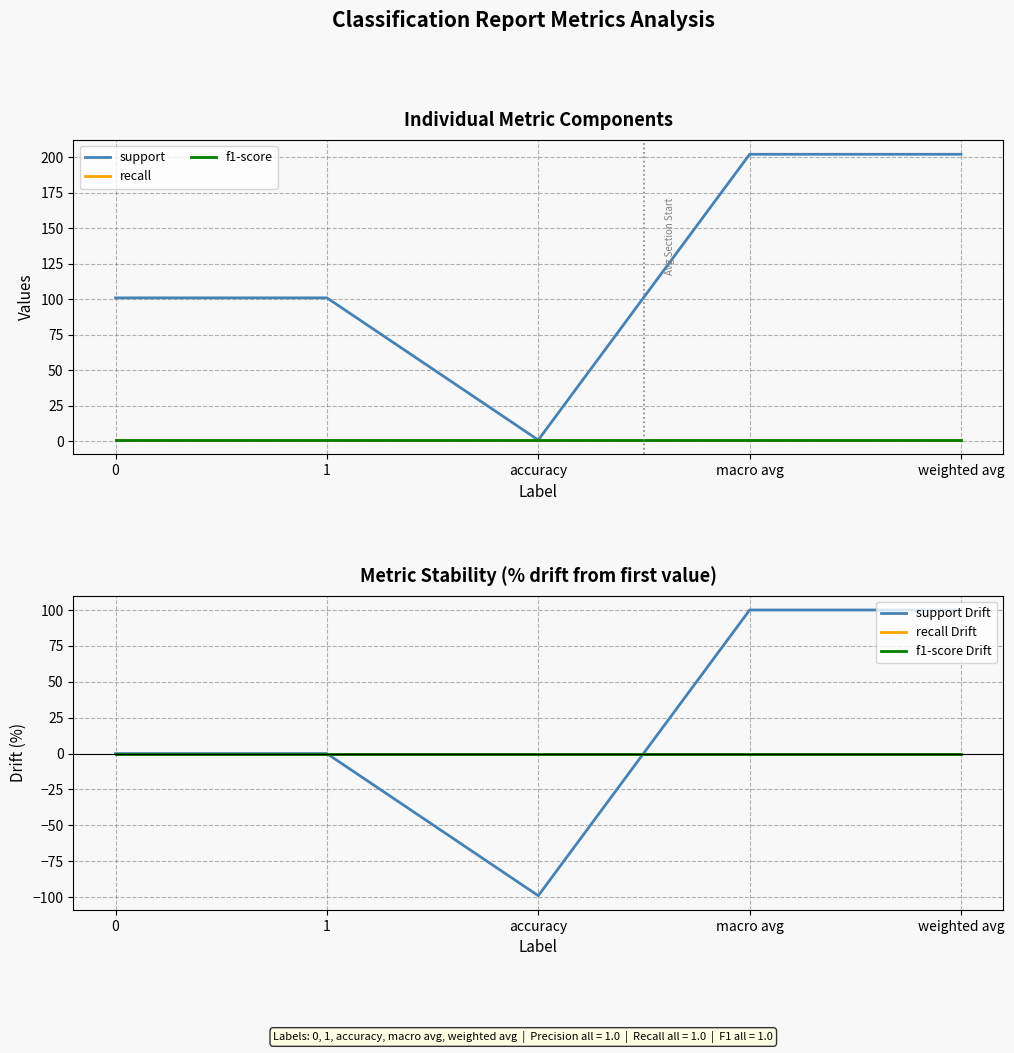

The f1-score series shows 1.0 at weighted avg. True or false?

True